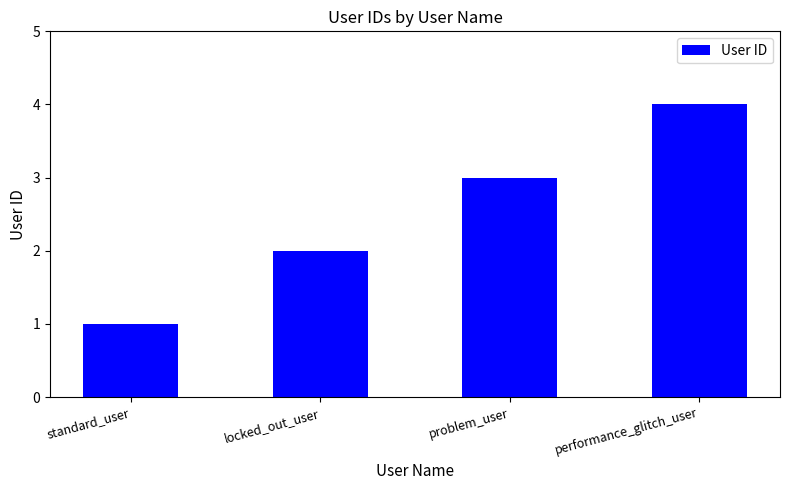

List the labels in order of value, largest first.

performance_glitch_user, problem_user, locked_out_user, standard_user